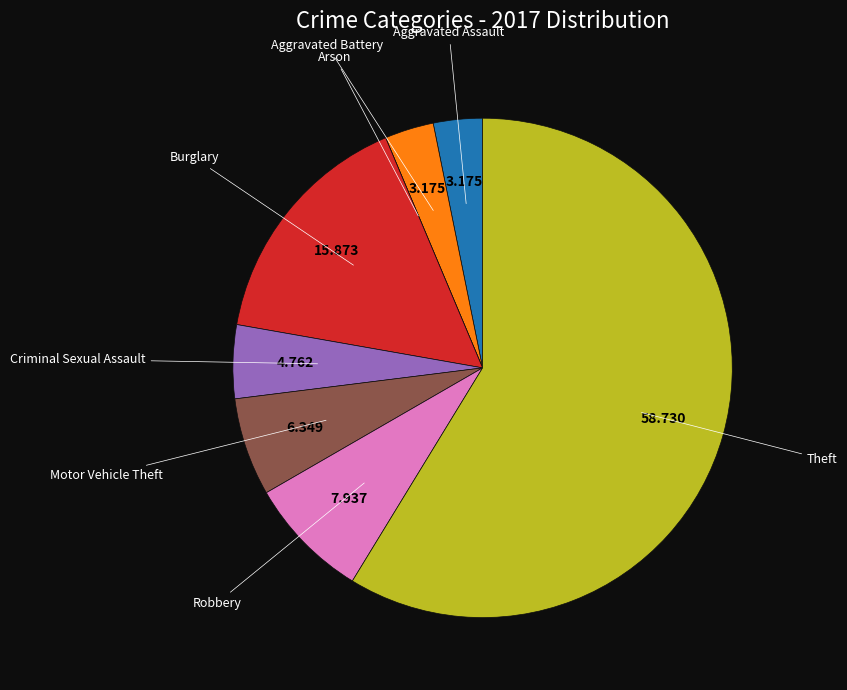

Does any single category account for the majority?

Yes